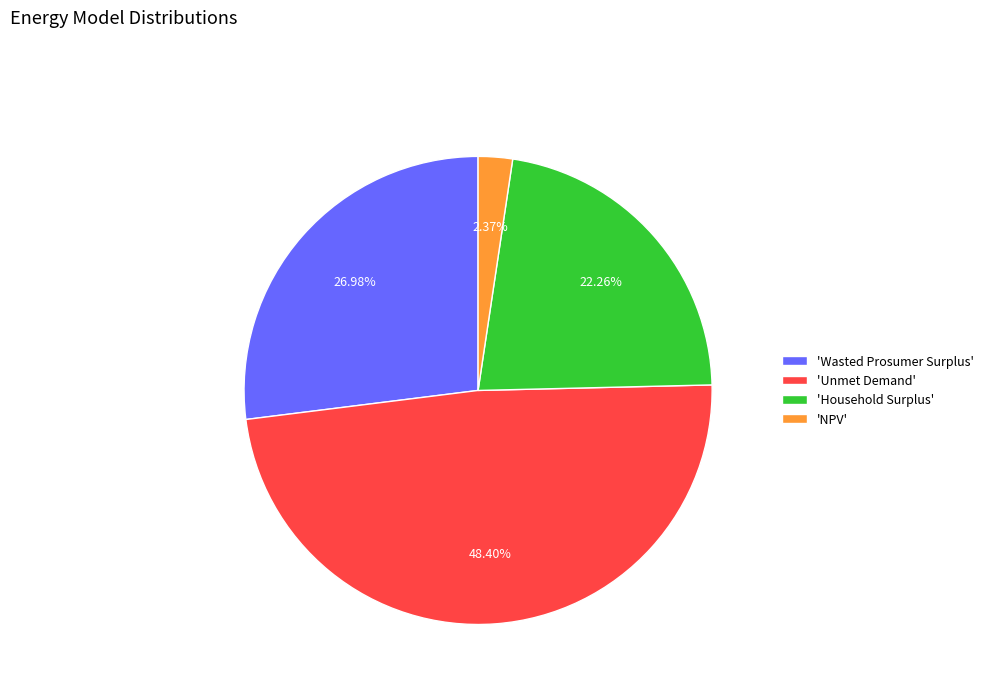

Between 'Unmet Demand' and 'Household Surplus', which is larger?

'Unmet Demand'